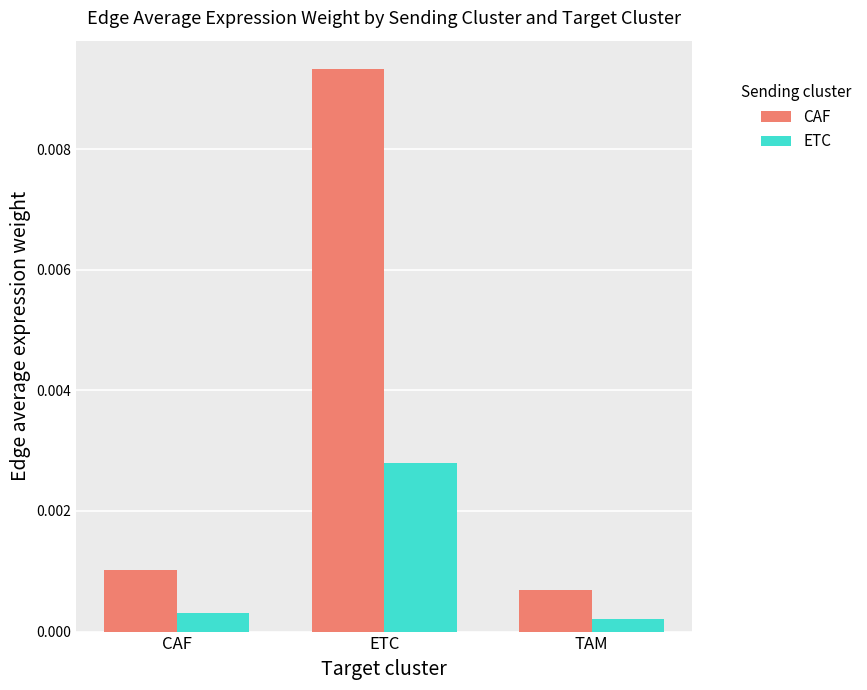

Which label corresponds to the largest value in the chart?

ETC